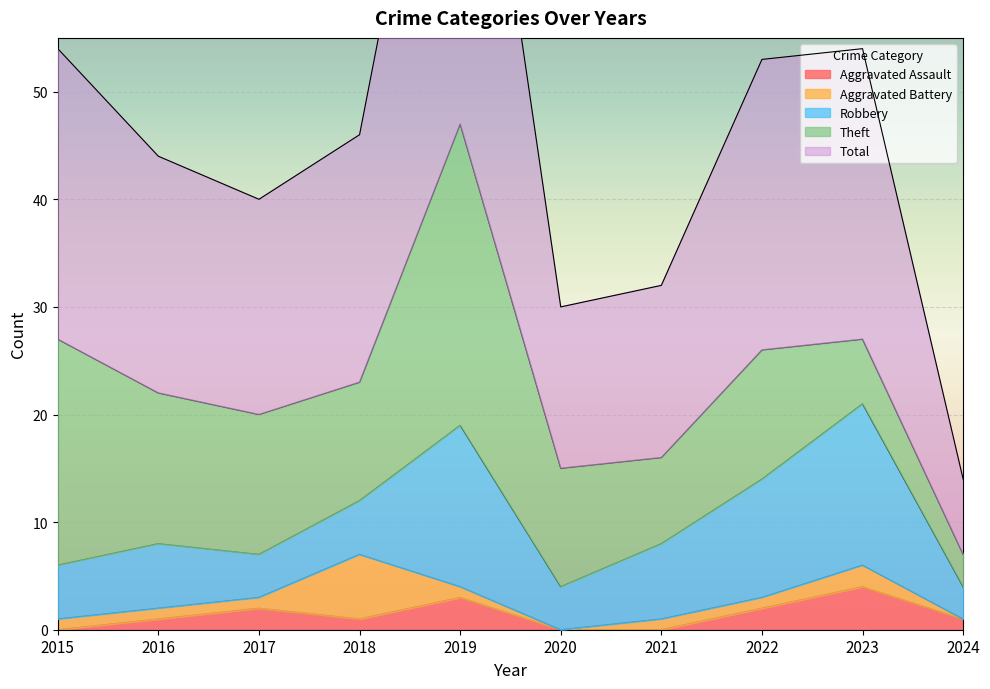

At which category does Aggravated Assault reach its first local valley?

2018